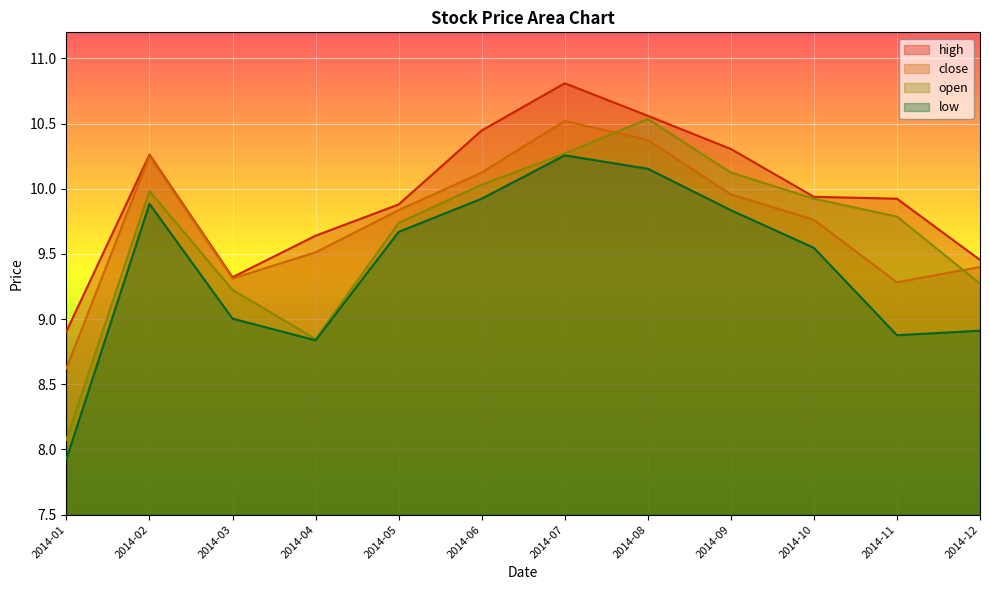

Which category has the lowest value in the close series?

2014-01